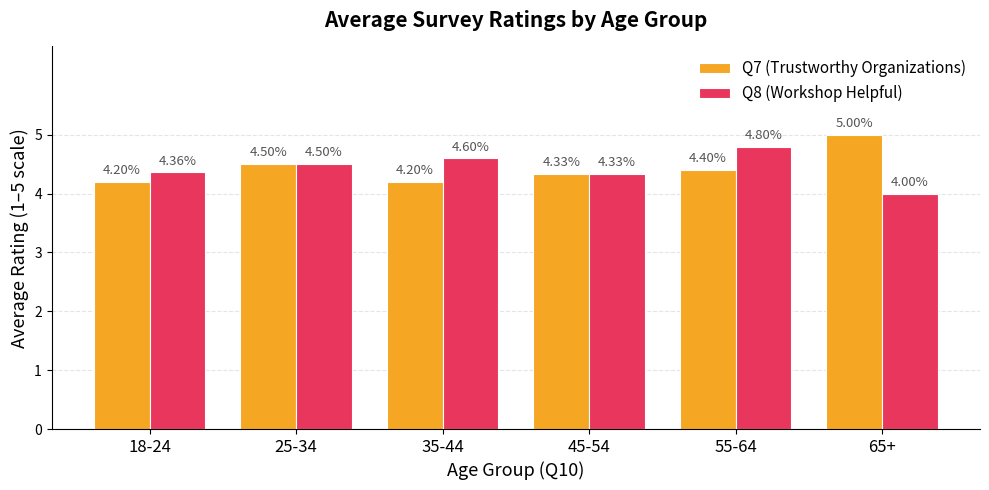

Rank the series at 65+ from lowest to highest value.

Q8 (Workshop Helpful), Q7 (Trustworthy Organizations)